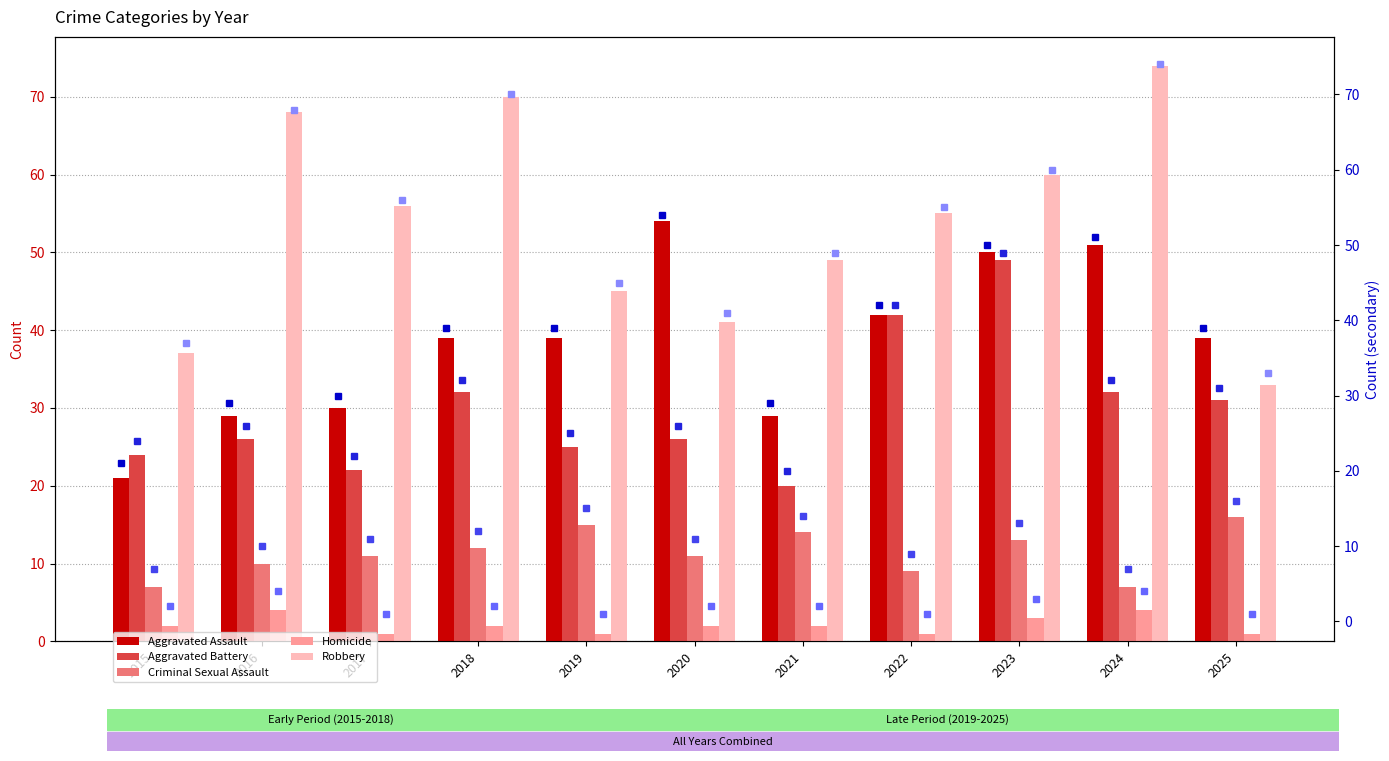

Between 2019 and 2024, which is larger?

2024